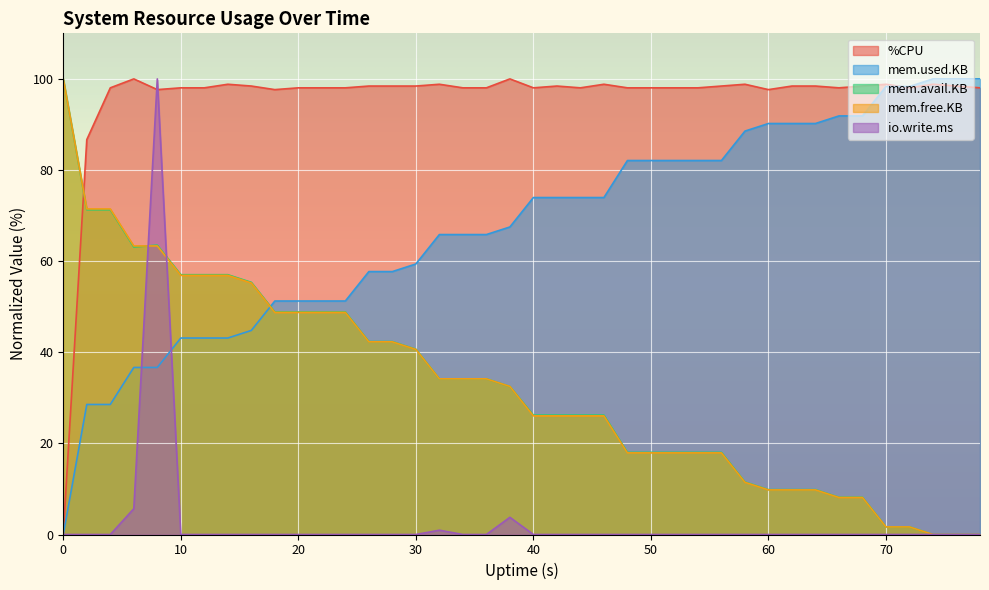

List the series in order of their peak value, lowest first.

%CPU, mem.used.KB, mem.avail.KB, mem.free.KB, io.write.ms